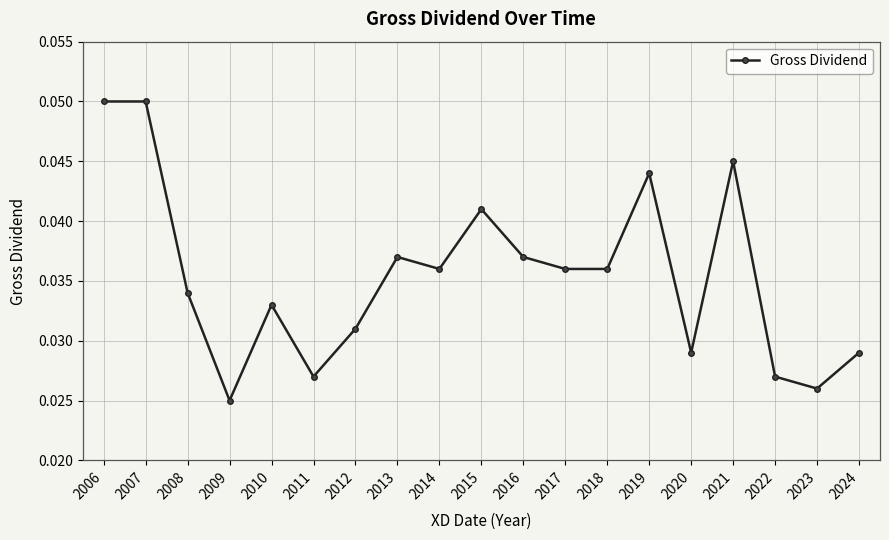

What is the sum of all values?

0.7